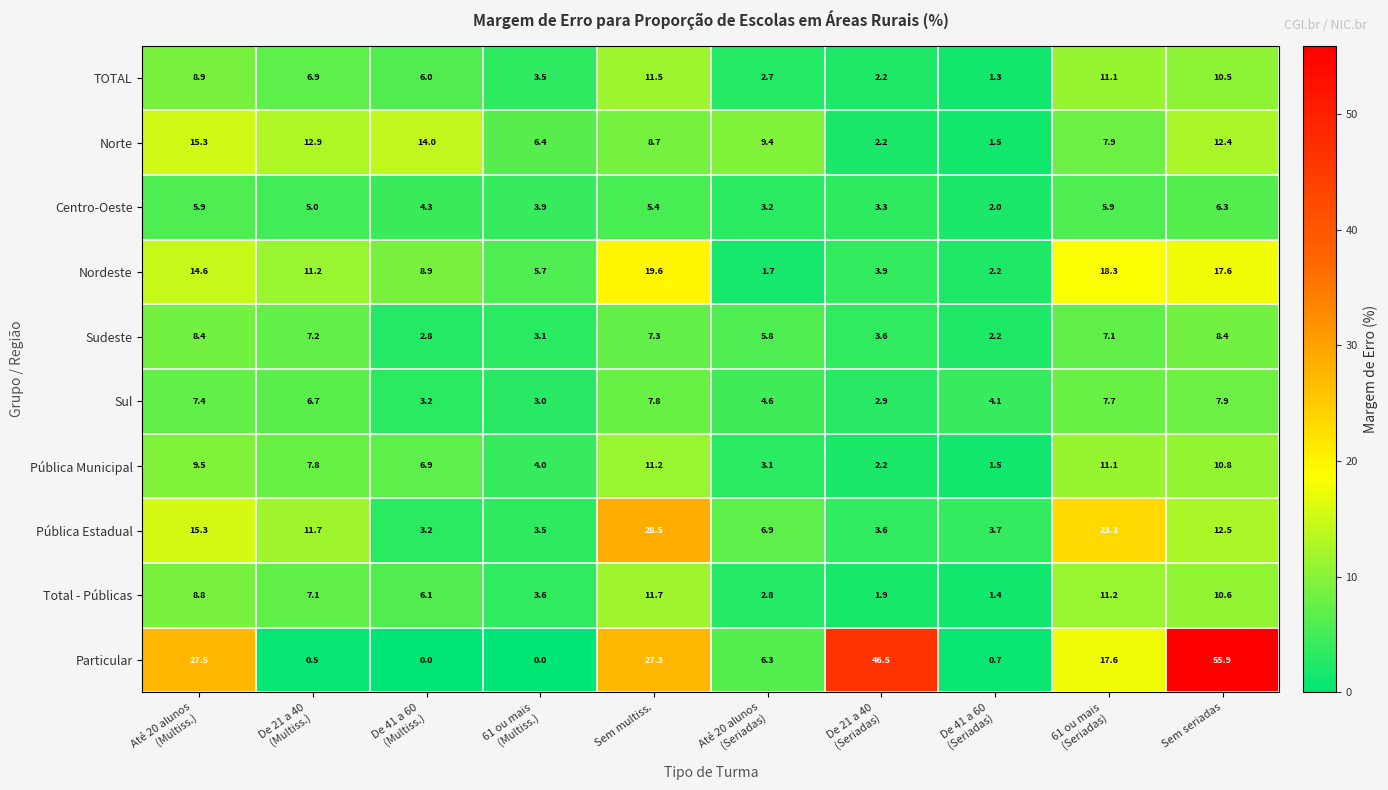

Where is Particular nearest to the value 27?

Sem multiss.